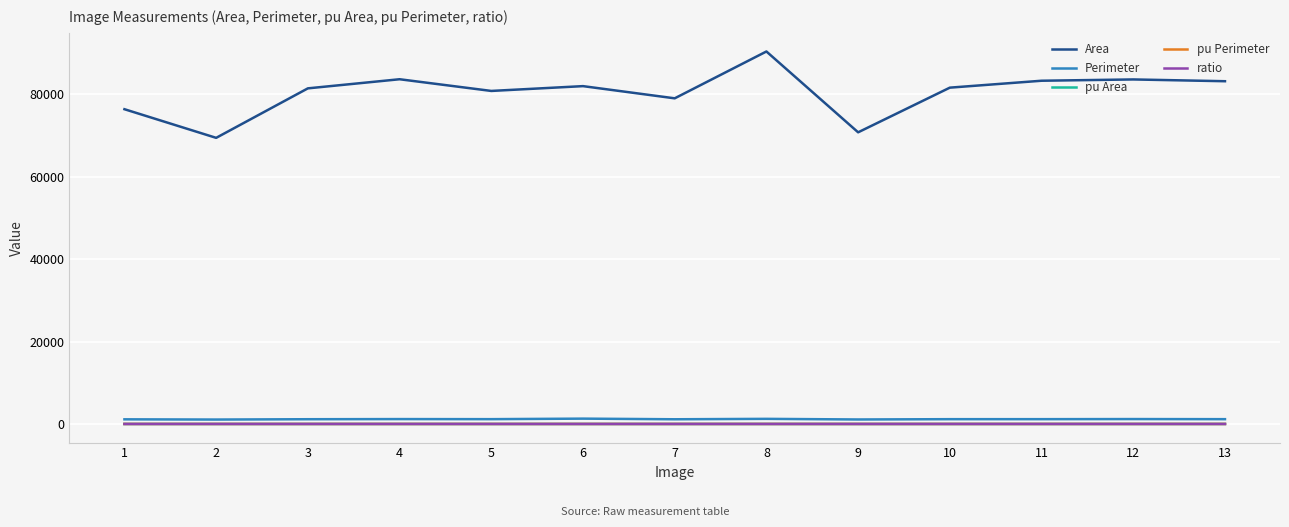

What is the greatest value displayed?

90395.5